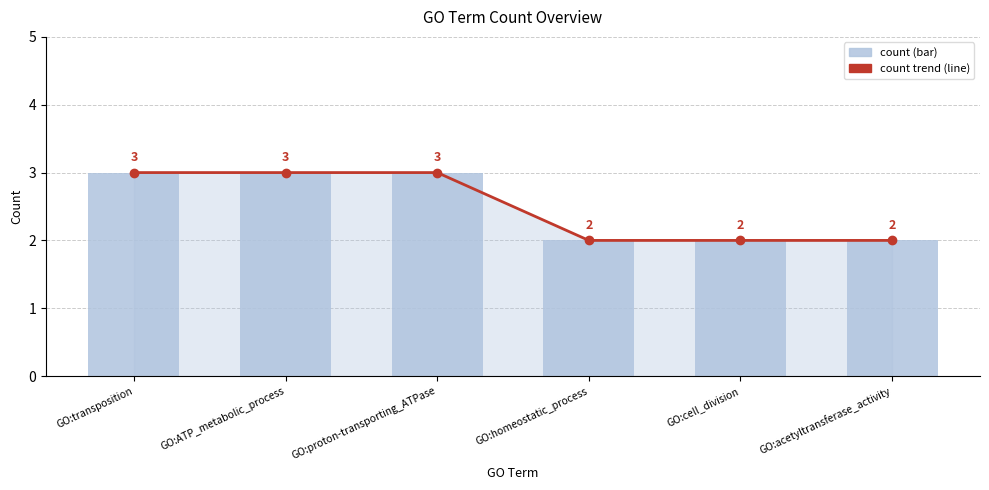

Rank the series by their maximum value, from lowest to highest.

count trend, count